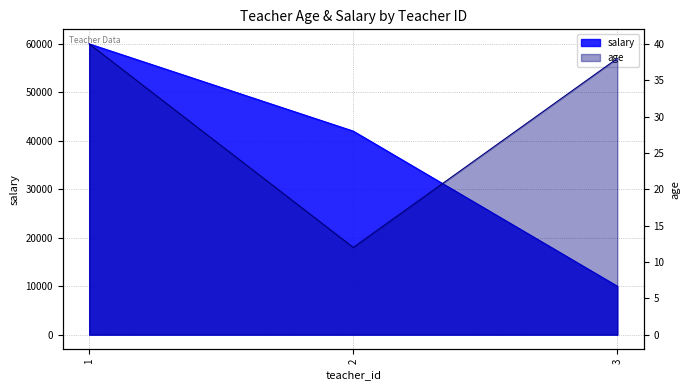

Rank the series at 3 from highest to lowest value.

salary, age